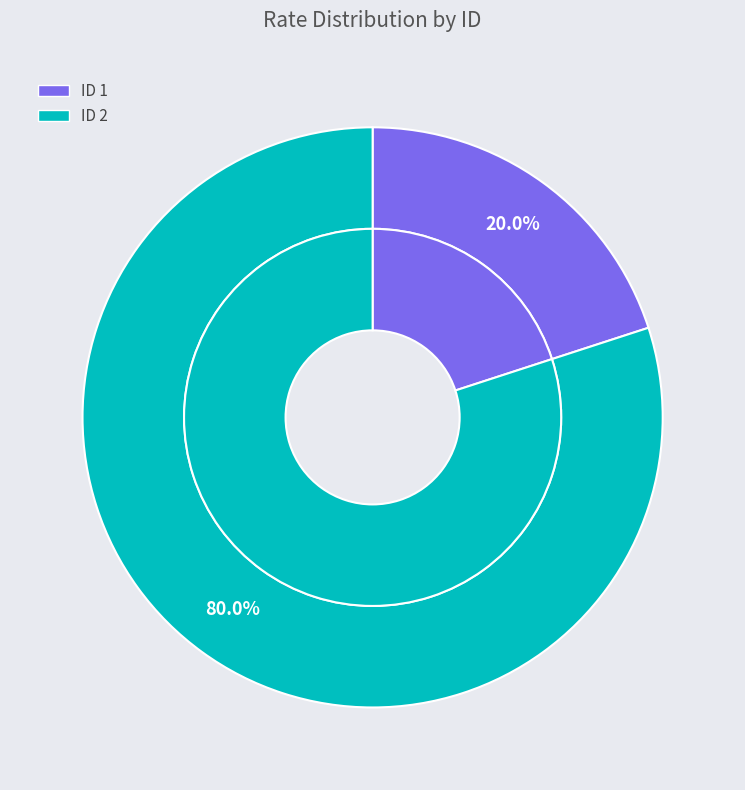

To the nearest percent, what is the difference between the 2 and 1 slice percentages?

60%